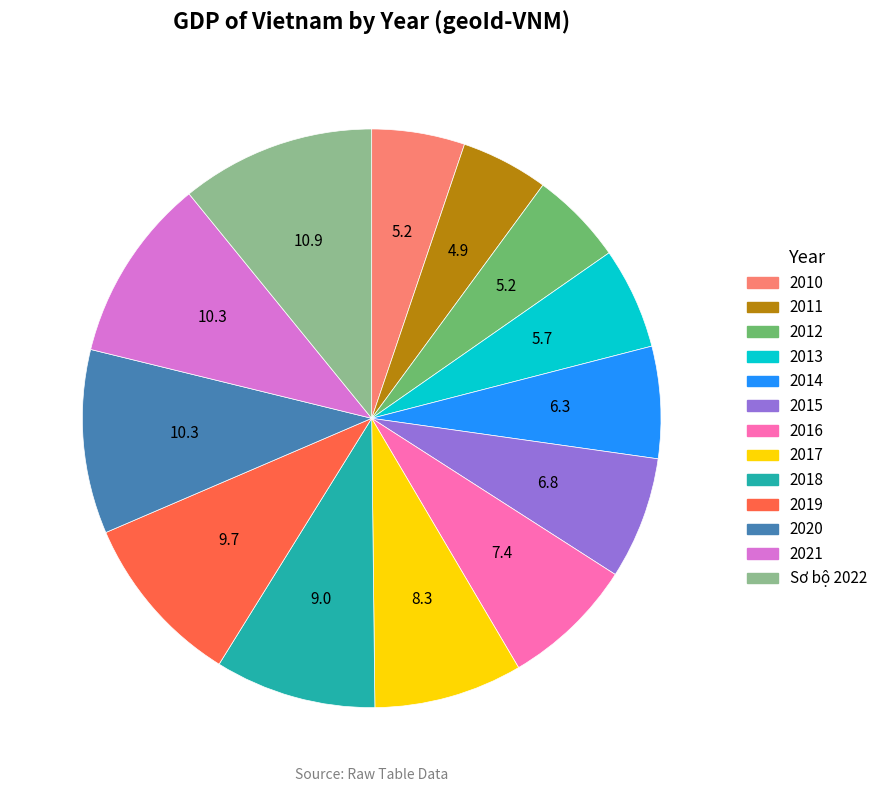

Does 2019 represent more than half of the total?

No